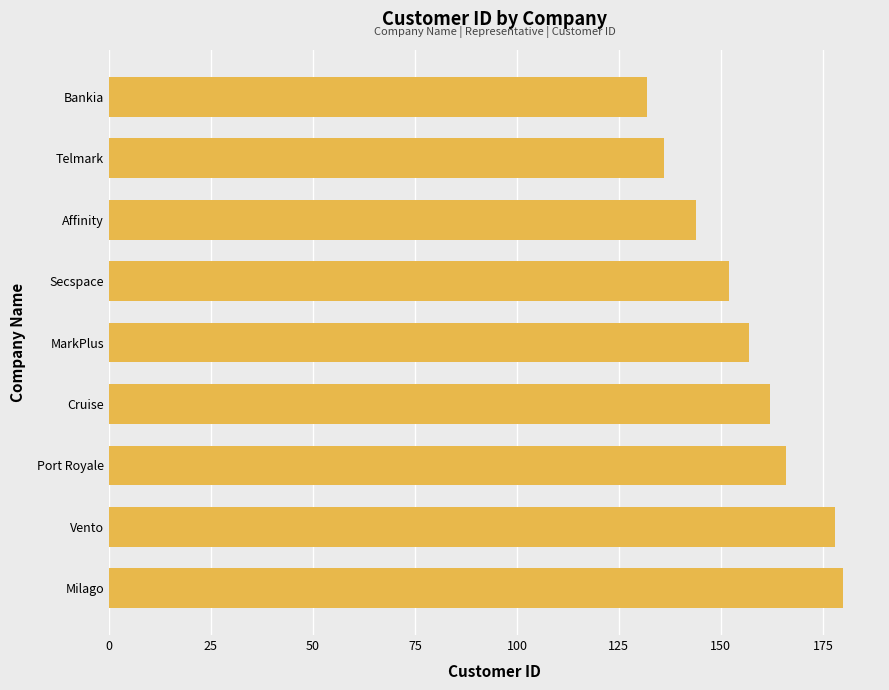

Which has a higher value, Vento or Cruise?

Vento